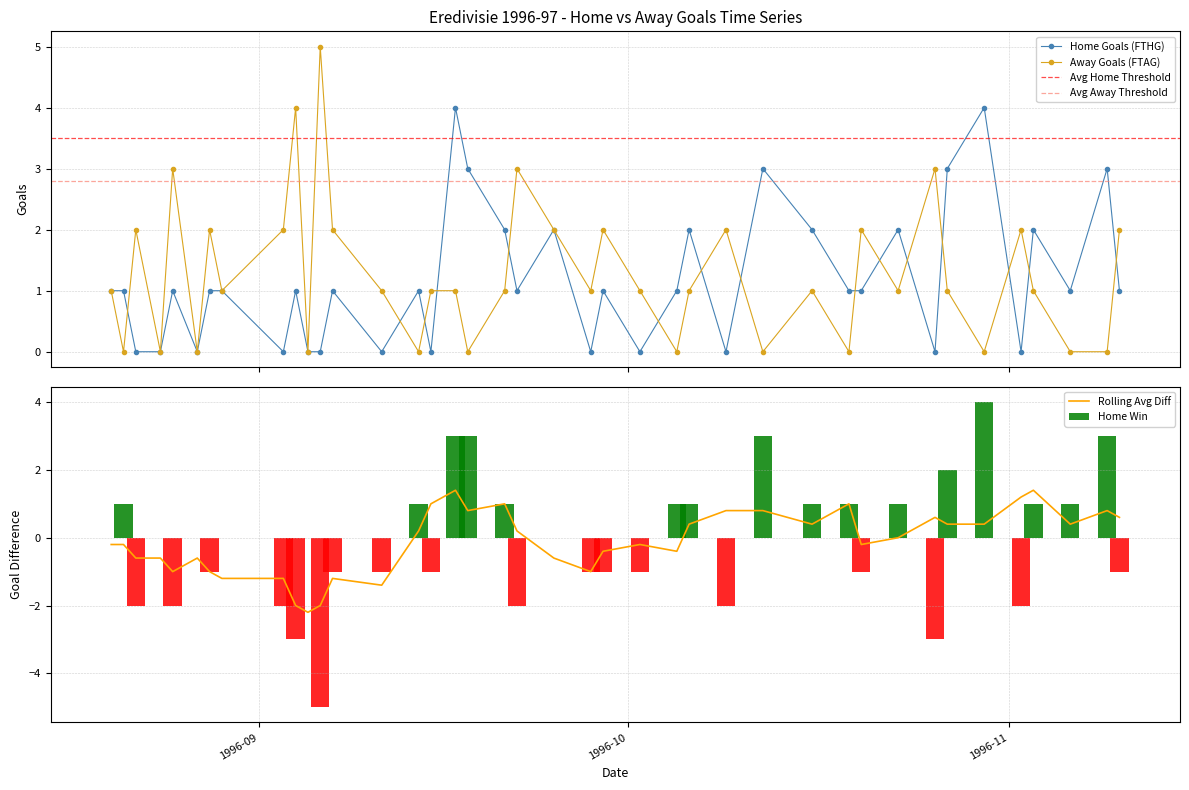

True or false: Away Goals (FTAG) has more than 1 points higher than both neighbors.

True